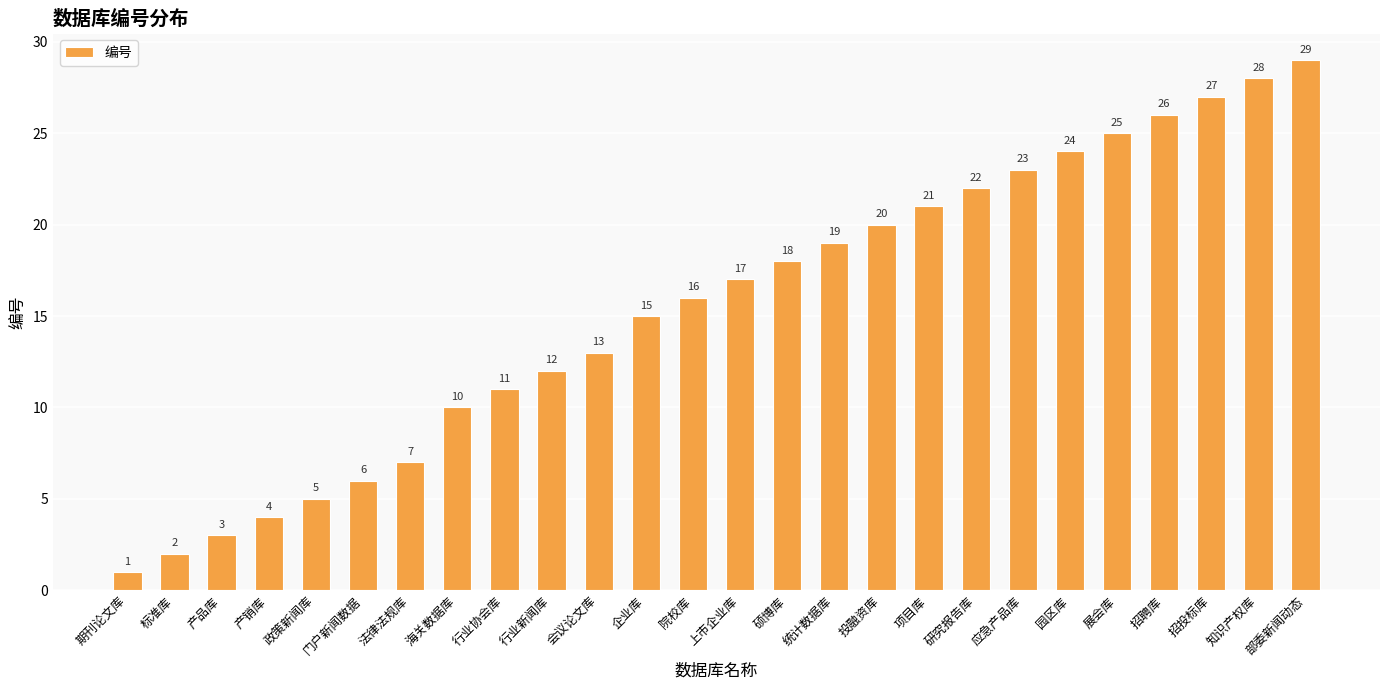

How many values are below 17?

13